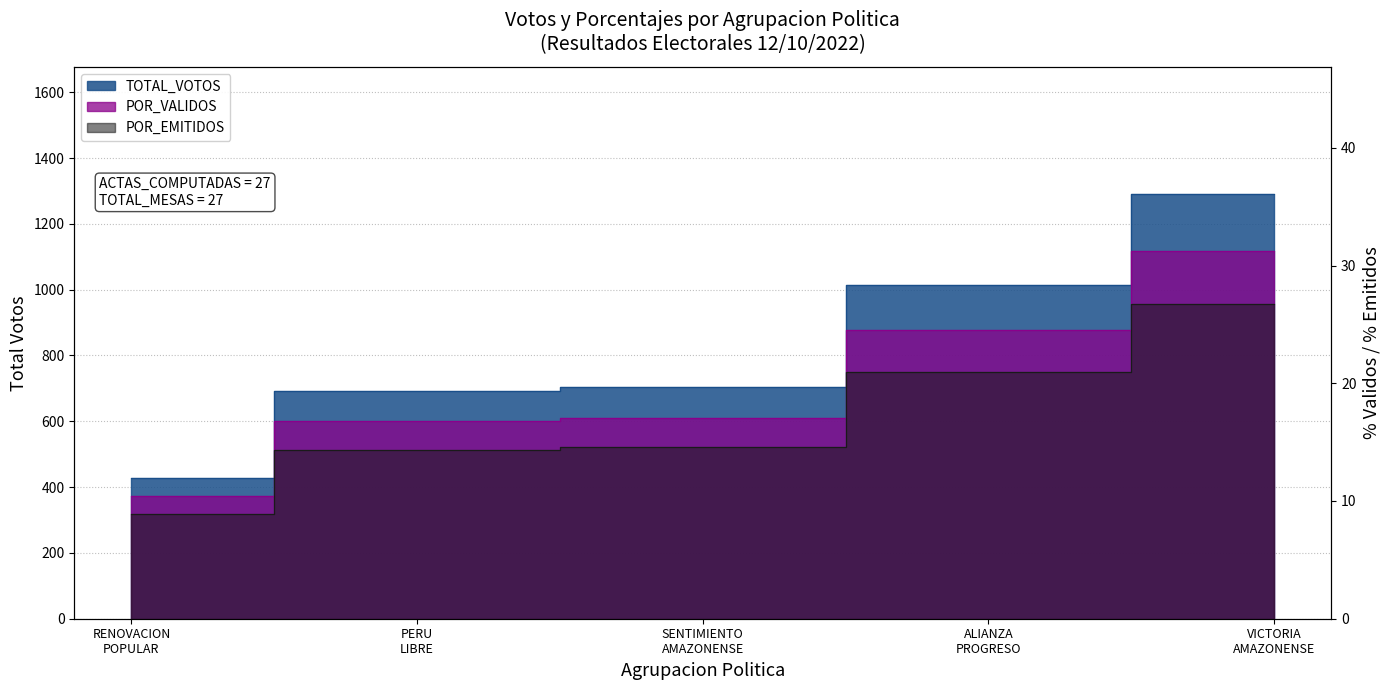

At PERU LIBRE, list the series in order from smallest to largest.

POR_EMITIDOS, POR_VALIDOS, TOTAL_VOTOS